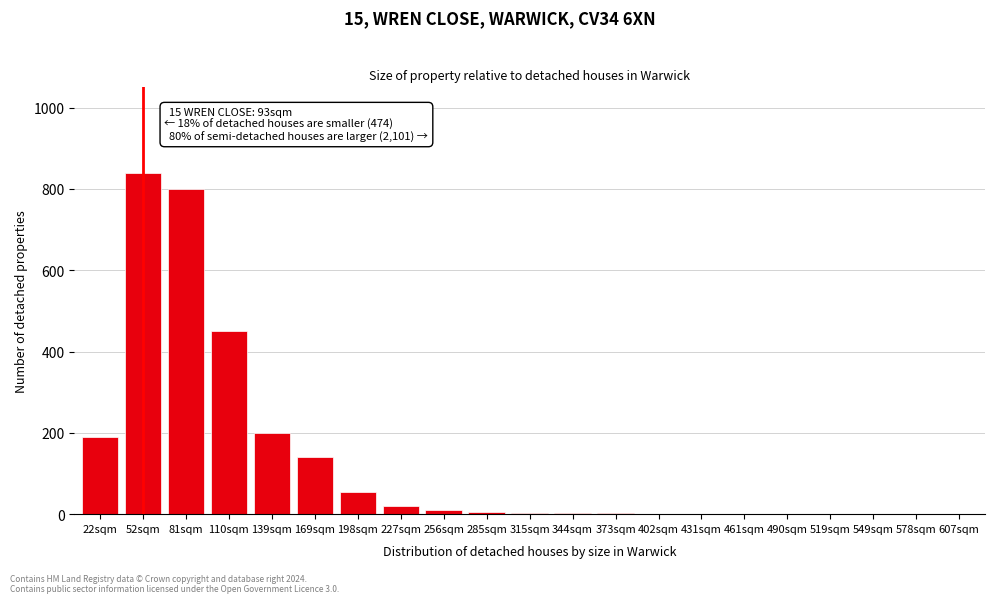

Where is the data nearest to the value 420?

110sqm